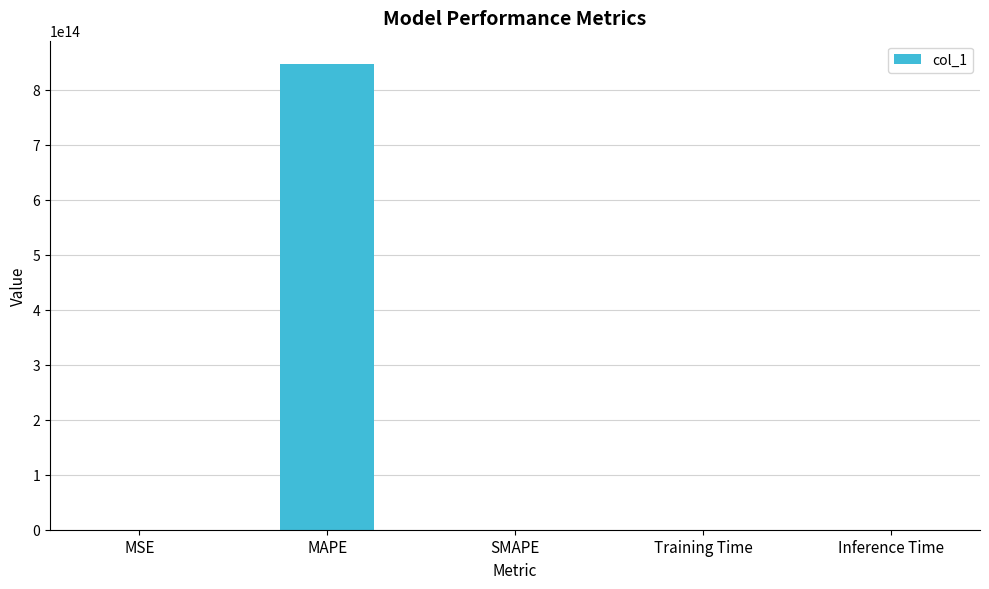

Which has a higher value, MAPE or SMAPE?

MAPE